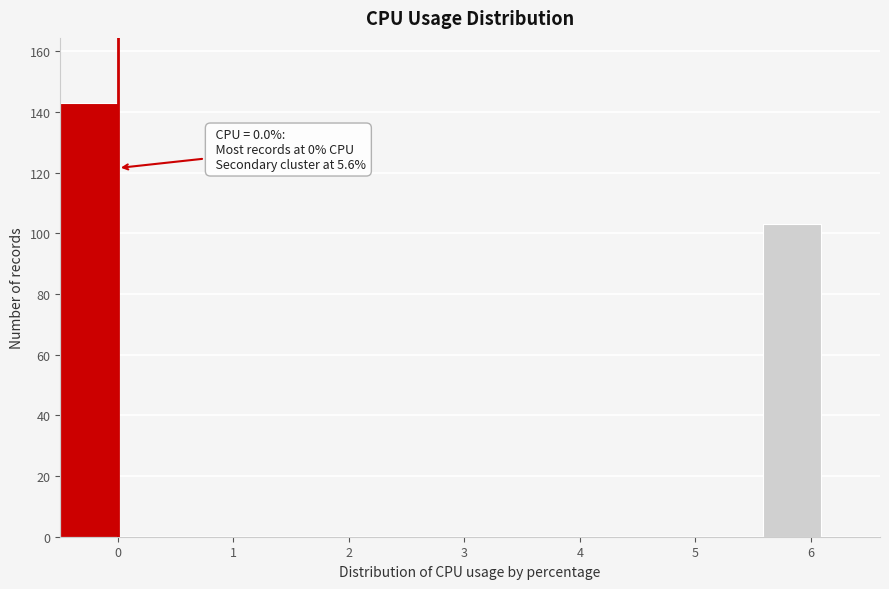

Over which range of the x-axis is the bar tallest?

-0.5 to 0.0